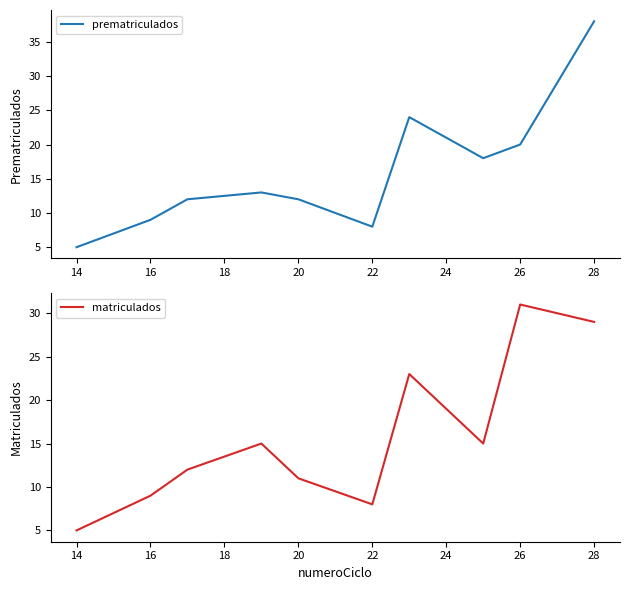

What is the value of the matriculados point at the 8th from the left?

15